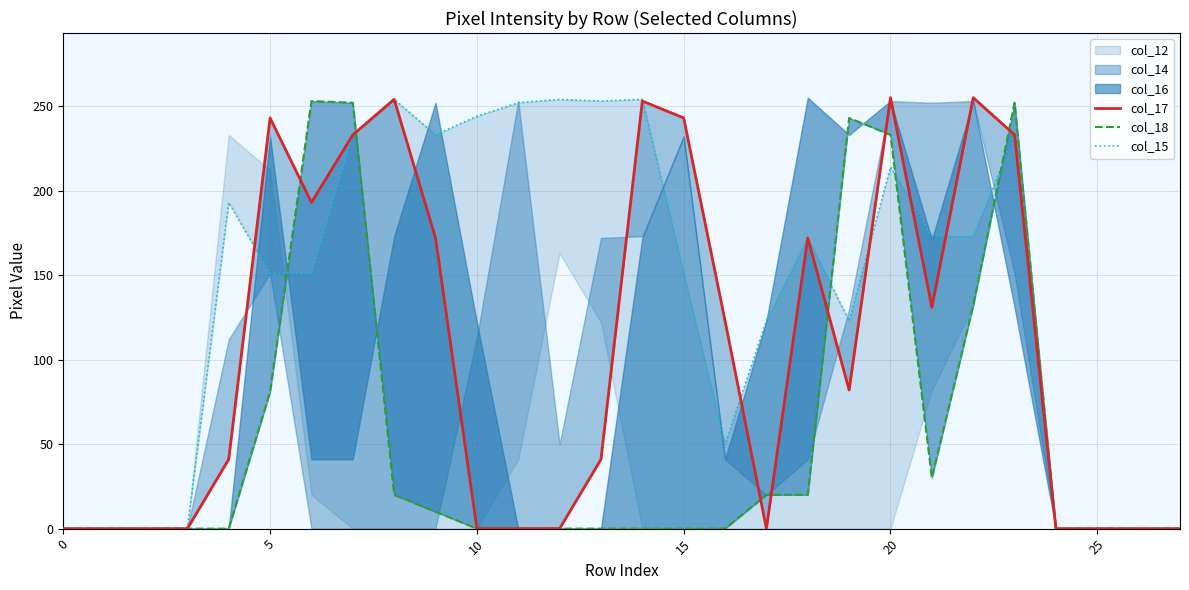

At how many categories does at least one series exceed 152?

18